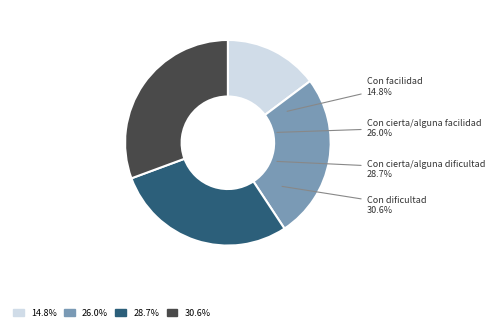

To the nearest percent, what is the difference between the largest and smallest slice percentages?

16%